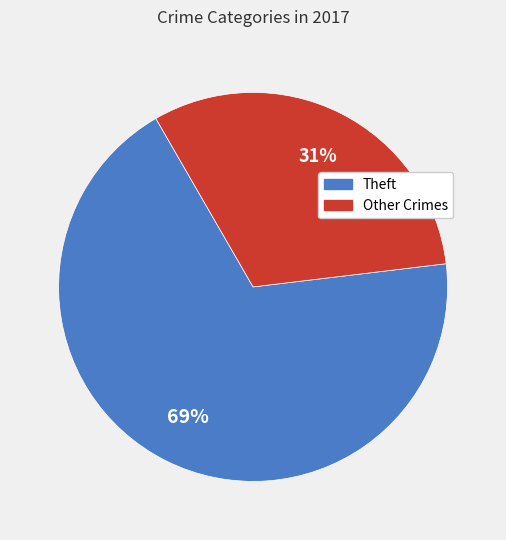

How many segments does this pie chart have?

2